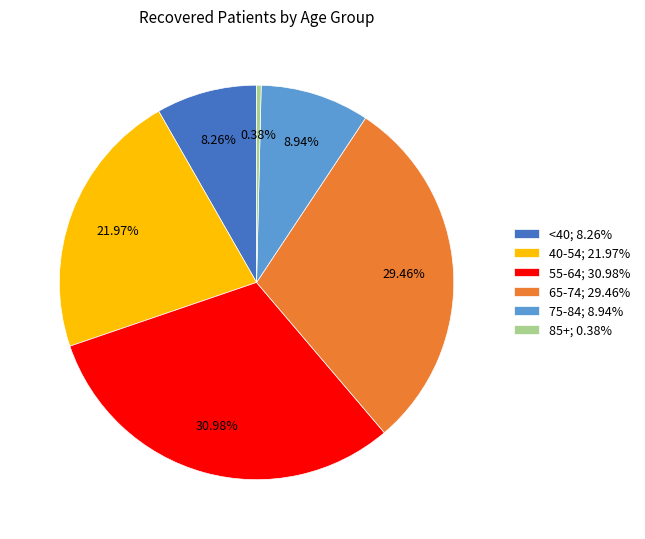

Which has a higher value, 55-64; 30.98% or 40-54; 21.97%?

55-64; 30.98%